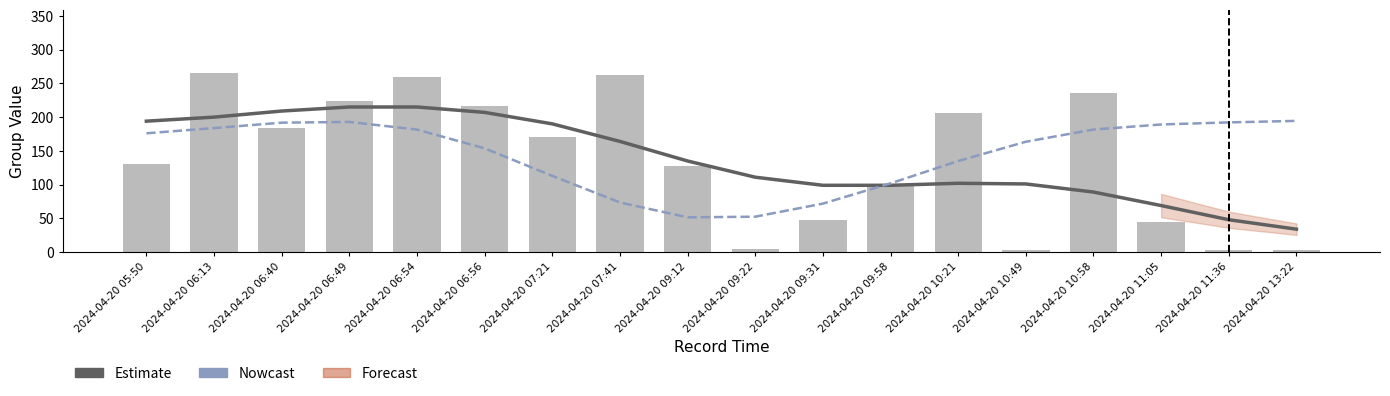

What is the difference between the Estimate values at 2024-04-20 11:05 and 2024-04-20 05:50?

125.0